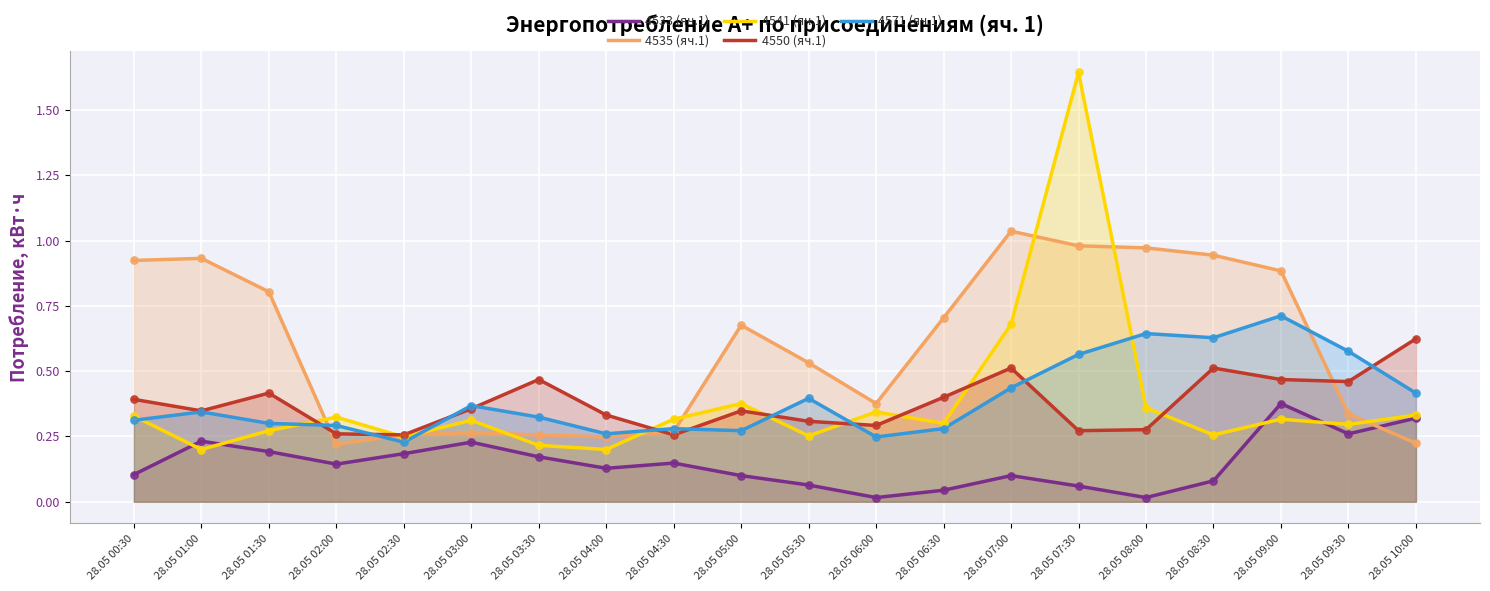

Which series has the largest total across all categories?

4535 (яч.1)